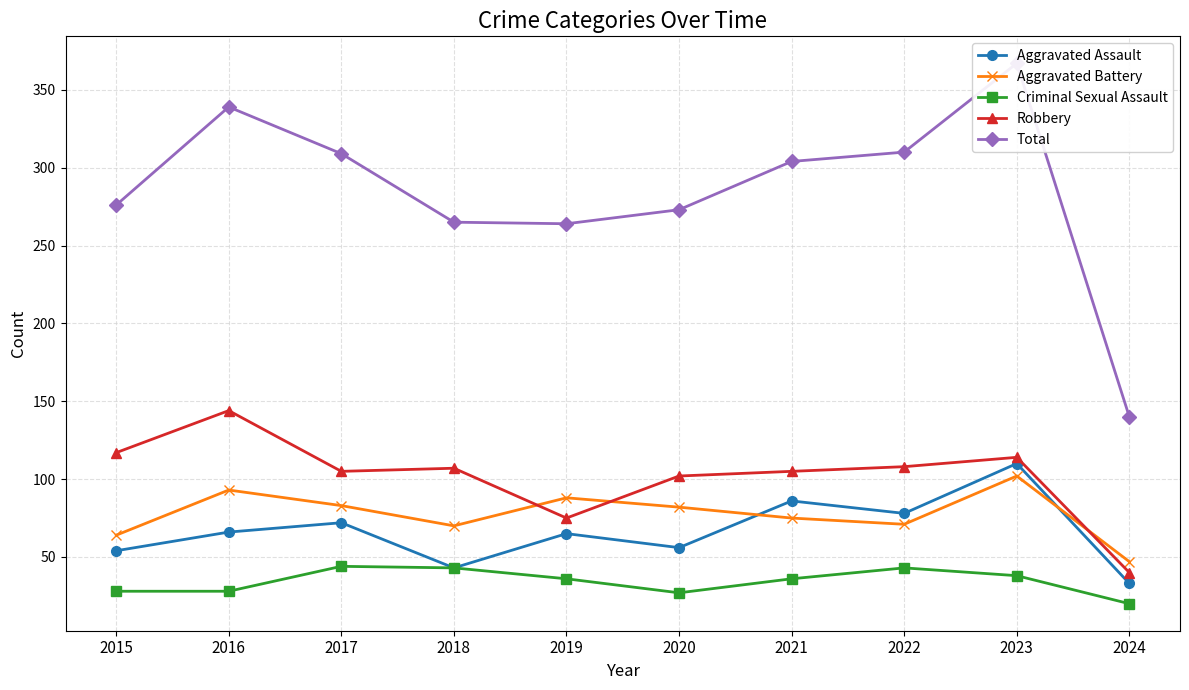

Where is the first local minimum for Aggravated Battery?

2018